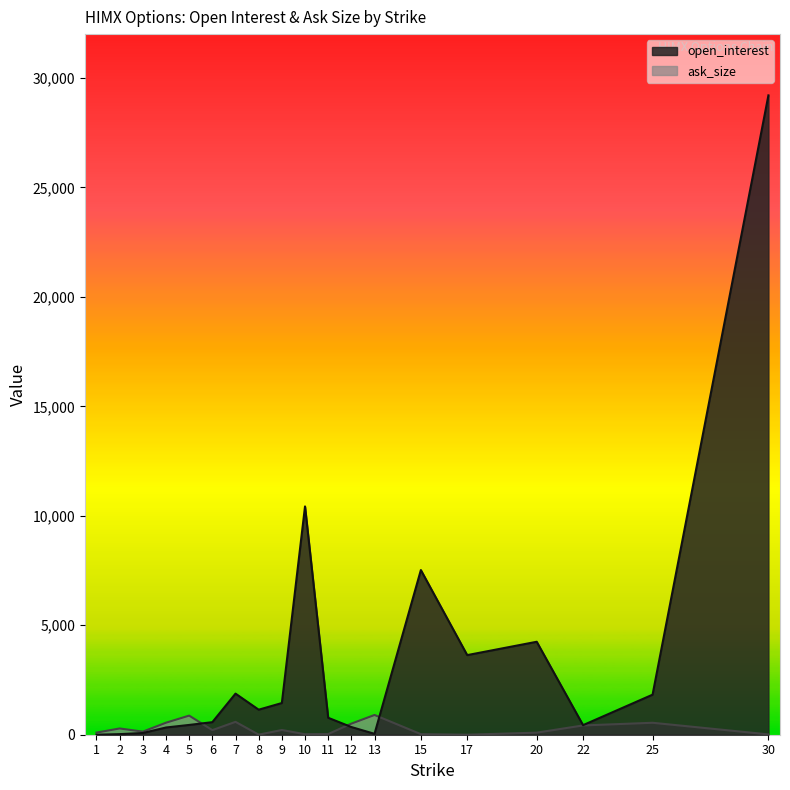

What is the greatest value displayed?

29202